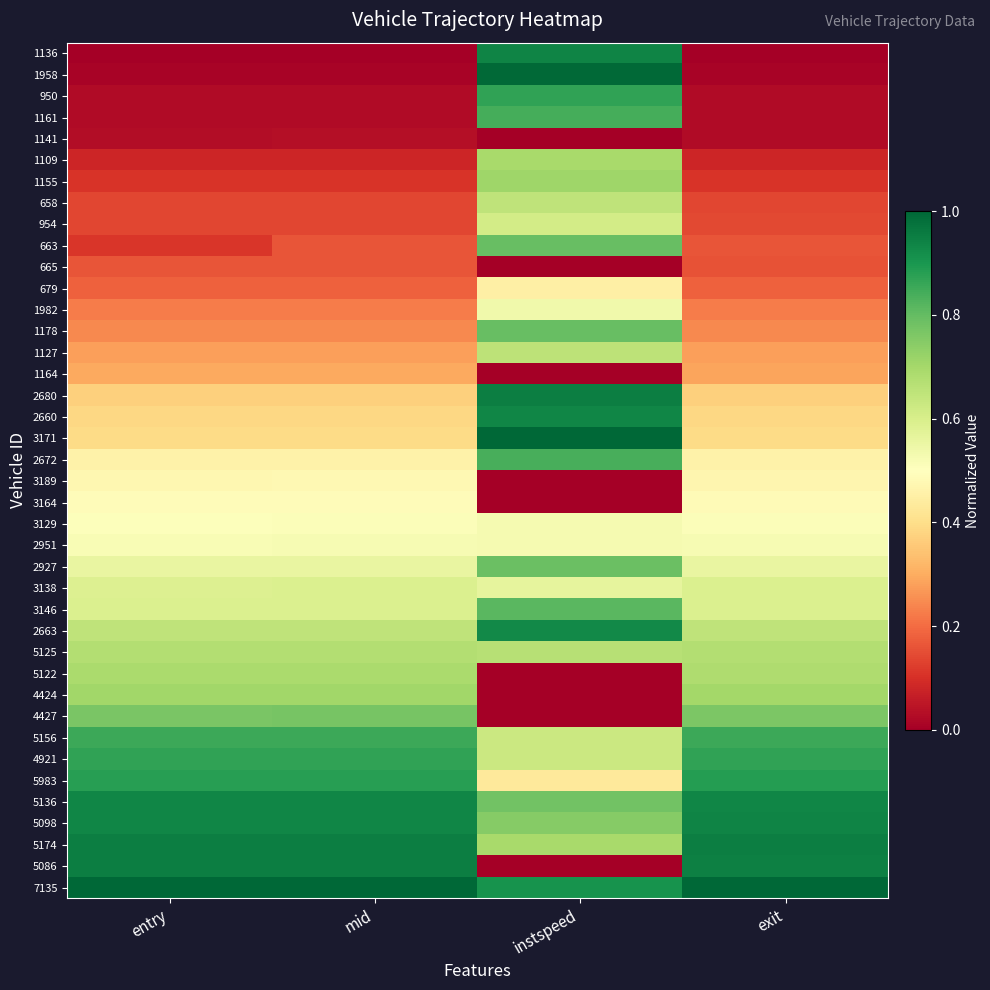

List the series in order of their peak value, lowest first.

1141, 665, 1164, 679, 3189, 3164, 2951, 3129, 1982, 3138, 954, 658, 1127, 5125, 5122, 1109, 4424, 1155, 4427, 2927, 663, 1178, 3146, 2672, 1161, 5156, 950, 4921, 5983, 2663, 2660, 5136, 5098, 1136, 2680, 5174, 5086, 1958, 3171, 7135